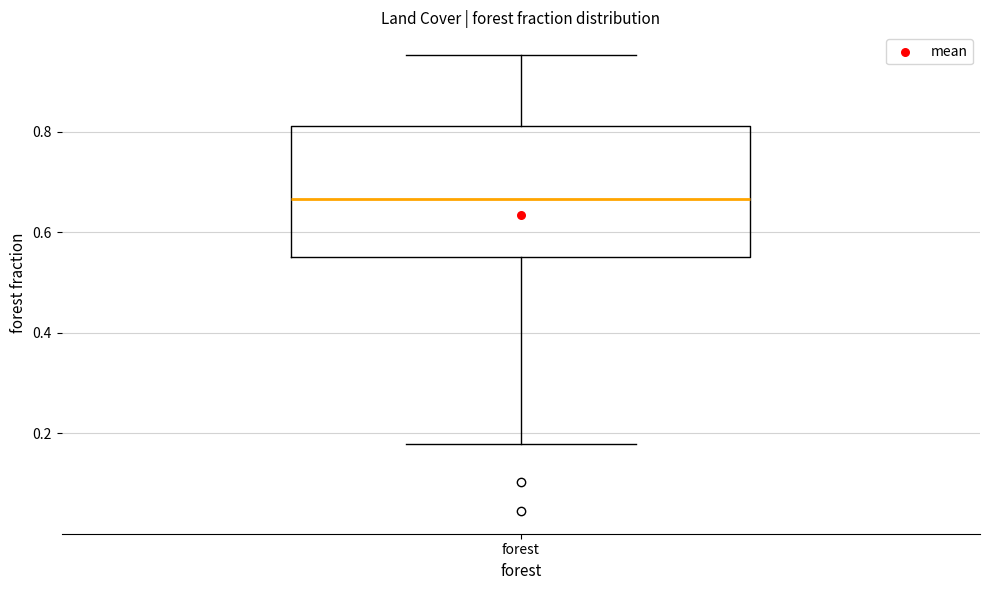

Read this box plot against the y-axis: the position of the median line, the range covered by the box, and the ends of both whiskers. The values are not printed on the chart, so give them approximately, as read against the axis.

median 0.66, box 0.56 to 0.82, whiskers 0.18 to 0.96